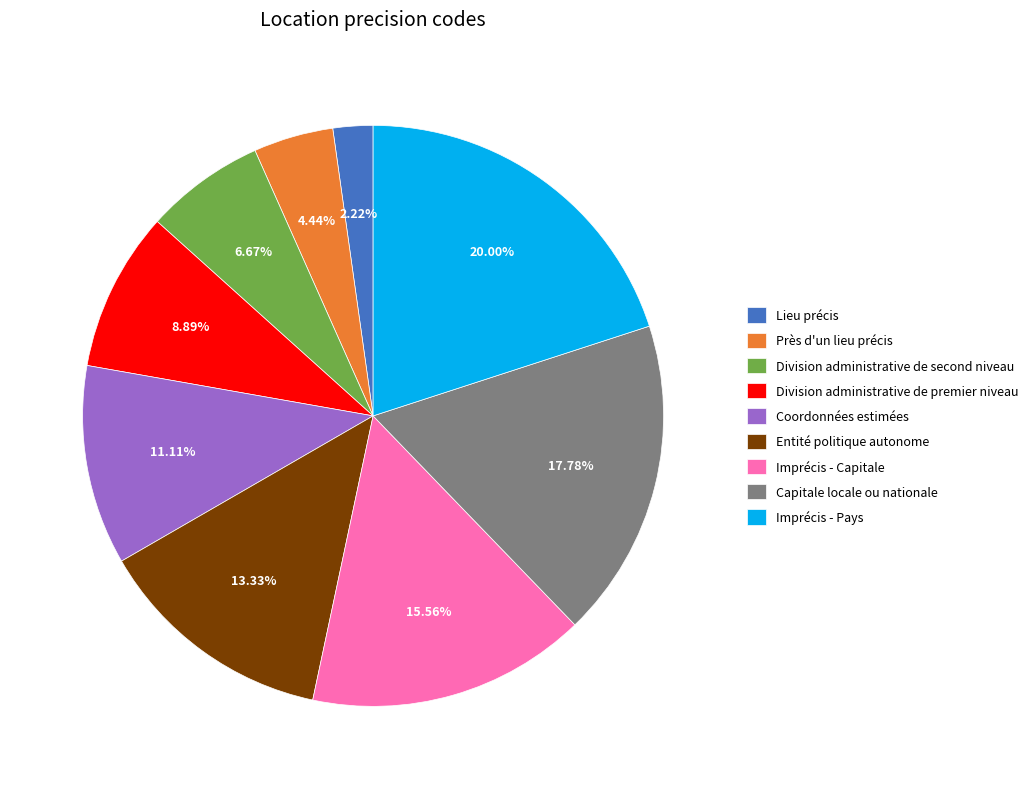

What is the ratio of the value at Imprécis - Capitale to the value at Capitale locale ou nationale?

0.9